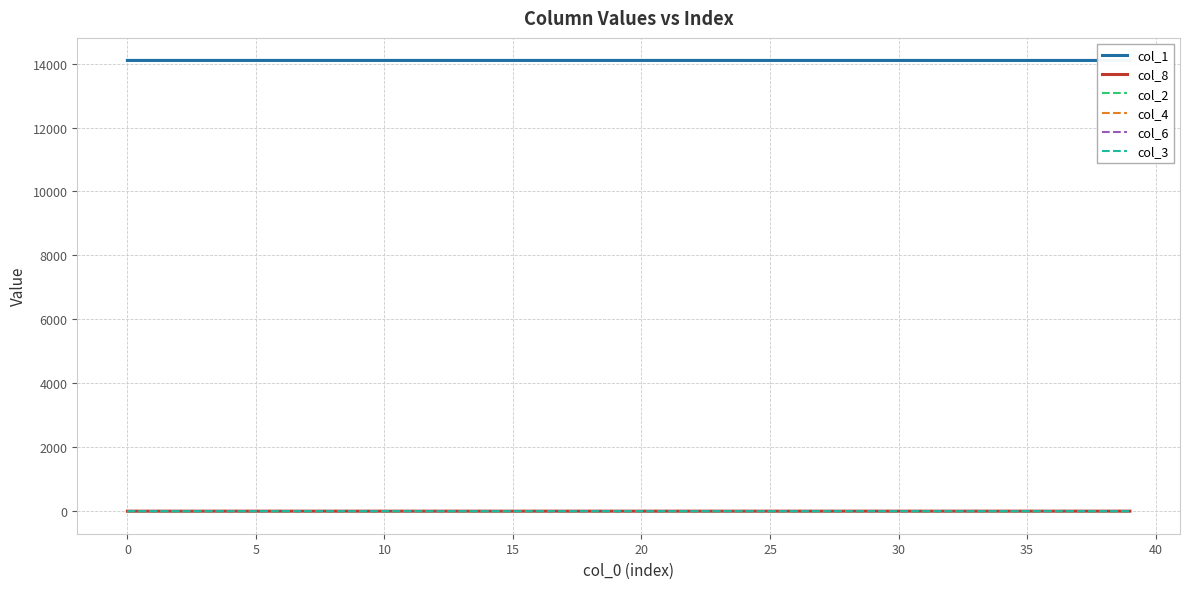

Reading left to right, transcribe all the data shown in this chart.

col_1: 14098.0	14098.0	14098.0	14098.0	14098.0	14097.9	14097.9	14097.9	14097.9	14097.9	14097.9	14097.9	14097.9	14097.8	14097.8	14097.8	14097.8	14097.8	14097.8	14097.7	14097.7	14097.7	14097.6	14097.6	14097.6	14097.6	14097.5	14097.5	14097.5	14097.4	14097.4	14097.3	14097.3	14097.2	14097.2	14097.1	14097.0	14097.0	14096.9	14096.8
col_8: 0.0	0.0	0.0	0.0	0.0	0.0	0.0	0.0	0.0	0.0	0.1	0.1	0.1	0.1	0.1	0.1	0.1	0.1	0.1	0.1	0.2	0.2	0.2	0.2	0.2	0.3	0.3	0.3	0.3	0.4	0.4	0.4	0.5	0.5	0.5	0.6	0.6	0.7	0.7	0.8
col_2: 0.0	0.0	0.0	0.0	0.0	0.0	0.0	0.0	0.0	0.1	0.1	0.1	0.1	0.1	0.1	0.1	0.1	0.1	0.1	0.1	0.1	0.1	0.1	0.1	0.1	0.1	0.1	0.1	0.1	0.2	0.2	0.2	0.2	0.2	0.2	0.2	0.2	0.3	0.3	0.3
col_4: 0.0	0.0	0.0	0.0	0.0	0.0	0.0	0.0	0.0	0.0	0.0	0.0	0.0	0.0	0.0	0.0	0.0	0.0	0.0	0.0	0.0	0.0	0.0	0.0	0.0	0.0	0.0	0.0	0.0	0.0	0.0	0.0	0.0	0.0	0.0	0.0	0.0	0.0	0.1	0.1
col_6: 0.0	0.0	0.0	0.0	0.0	0.0	0.0	0.0	0.0	0.0	0.0	0.0	0.0	0.0	0.0	0.0	0.0	0.0	0.0	0.0	0.0	0.0	0.0	0.0	0.0	0.0	0.0	0.0	0.0	0.0	0.0	0.0	0.0	0.0	0.0	0.0	0.0	0.0	0.0	0.0
col_3: 0.0	0.0	0.0	0.0	0.0	0.0	0.0	0.0	0.0	0.0	0.0	0.0	0.0	0.0	0.0	0.0	0.0	0.0	0.0	0.0	0.0	0.0	0.0	0.0	0.0	0.0	0.0	0.0	0.0	0.0	0.0	0.0	0.0	0.0	0.0	0.0	0.0	0.0	0.0	0.0